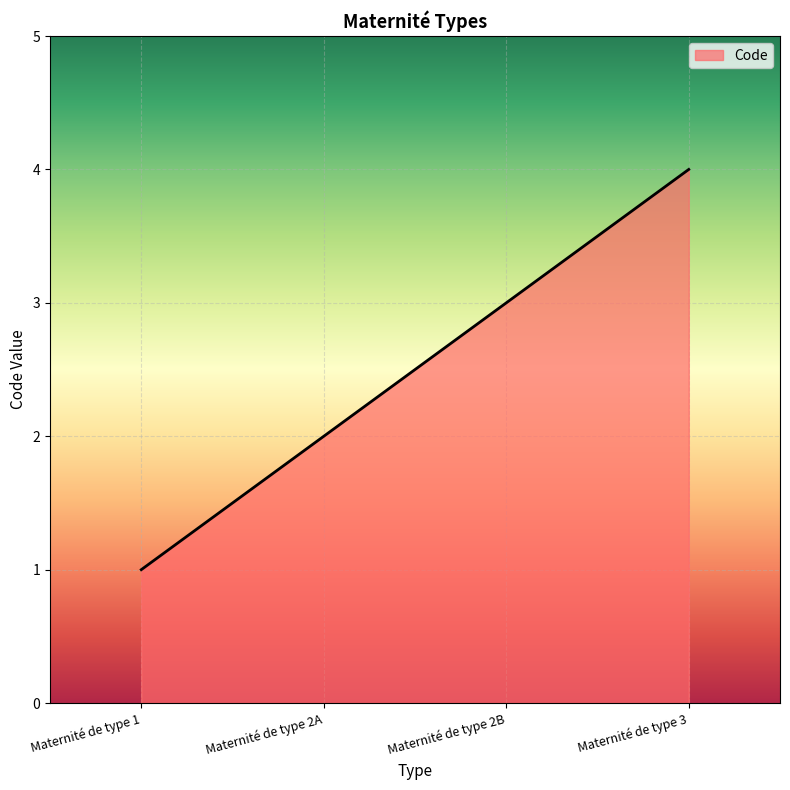

Rank the categories by value from lowest to highest.

Maternité de type 1, Maternité de type 2A, Maternité de type 2B, Maternité de type 3